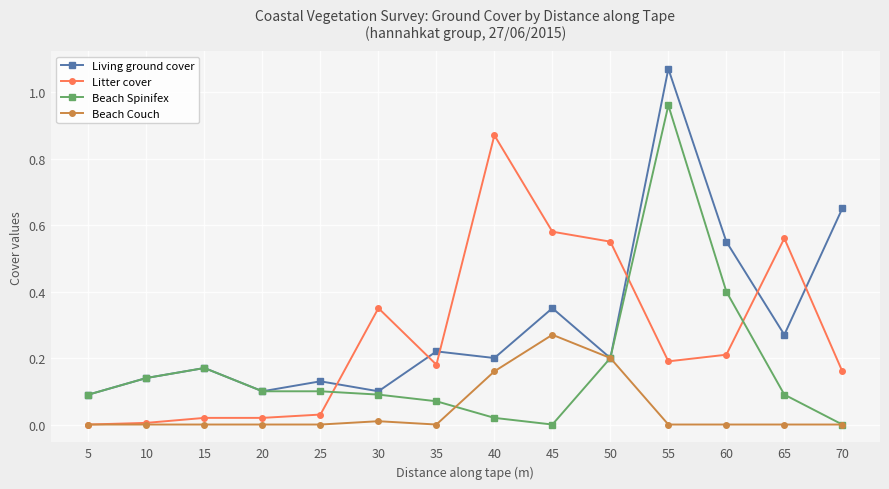

At which category does Living ground cover reach its first local valley?

20